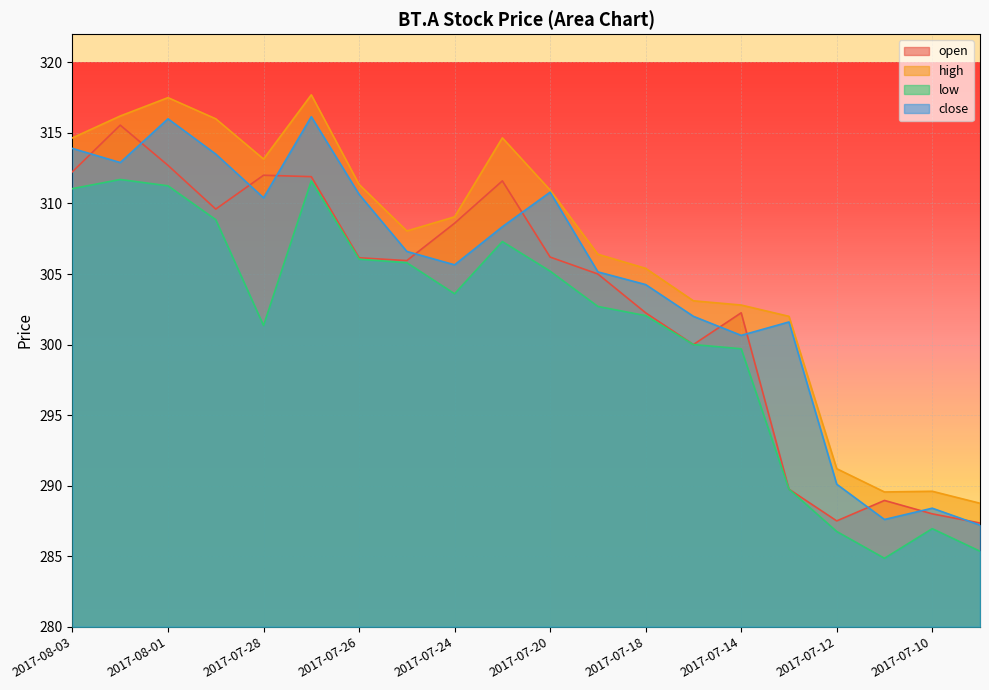

What is the difference between the second highest and second lowest values in the high series?

27.9